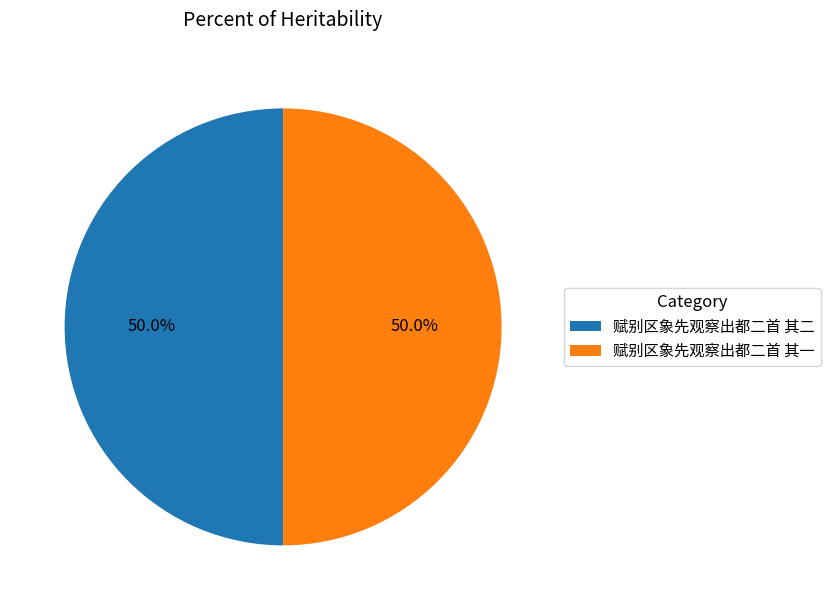

What percentage do 赋别区象先观察出都二首 其二 and 赋别区象先观察出都二首 其一 together represent?

100.0%